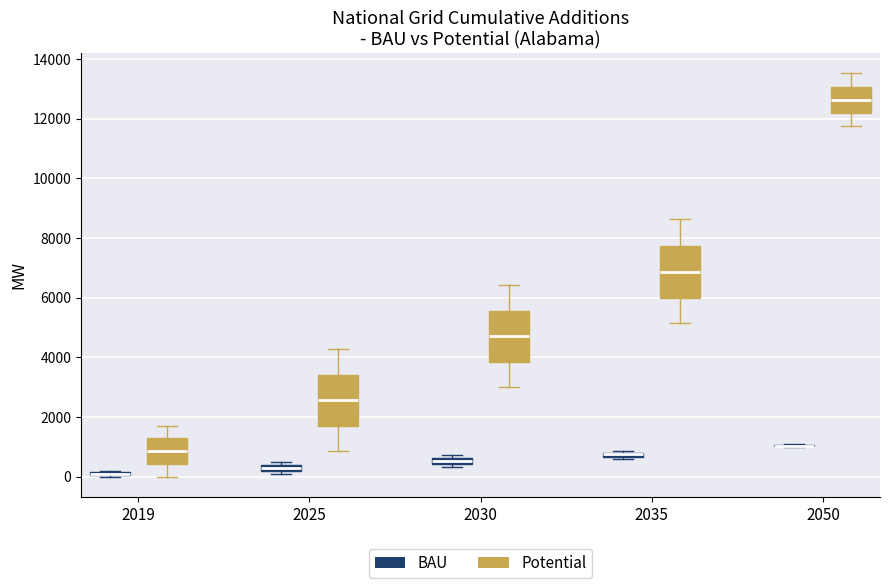

Where is the lower edge of the box for 2035 (Potential) on the y-axis? The values are not printed on the chart, so give them approximately, as read against the axis.

6000